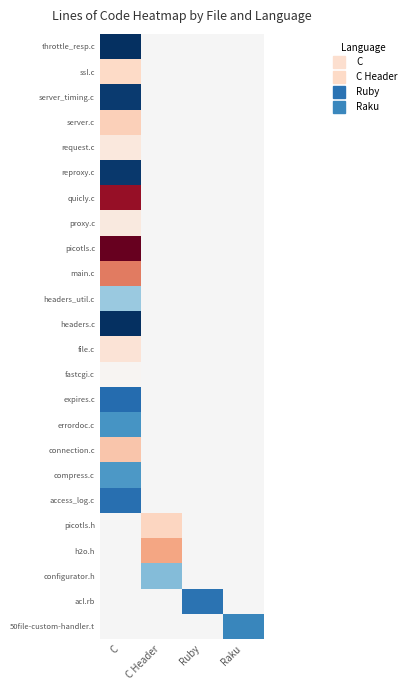

How many values in reproxy.c are above zero?

1